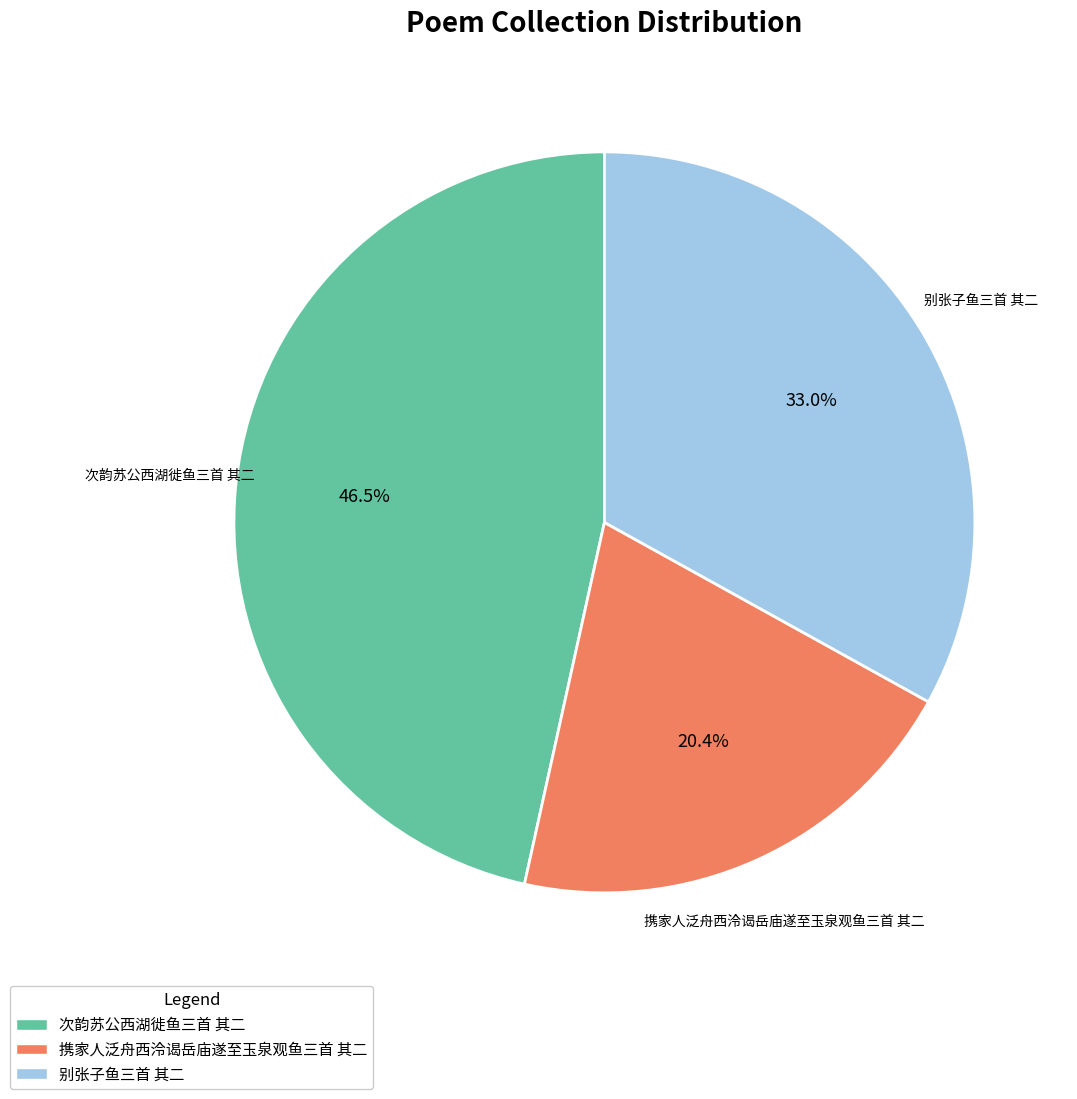

What percentage is the 别张子鱼三首 其二 slice, to the nearest percent?

33%